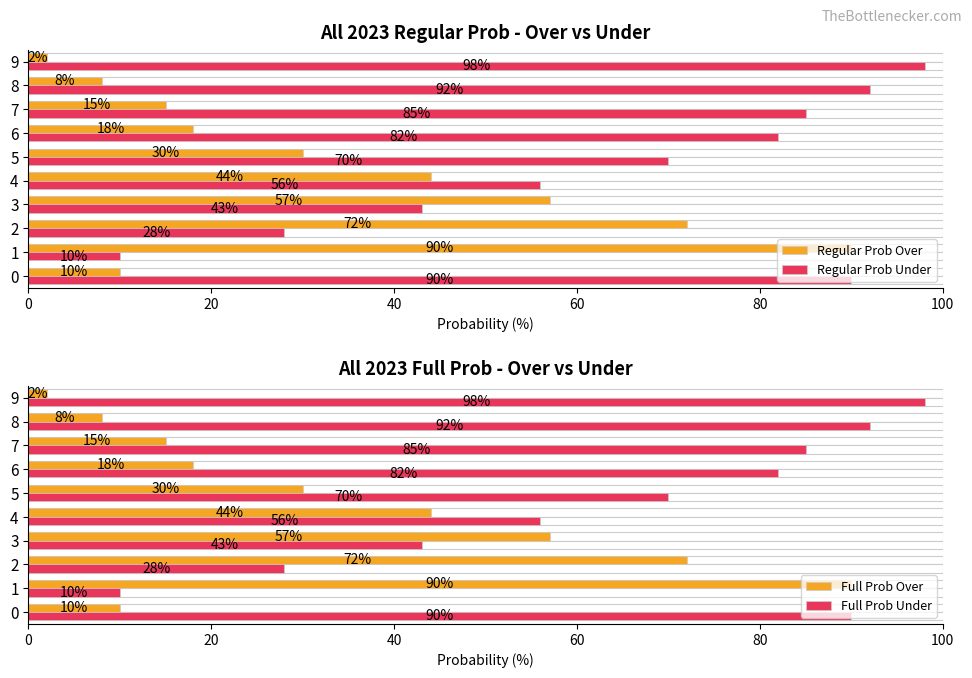

What is the highest value of the Full Prob Over series?

90